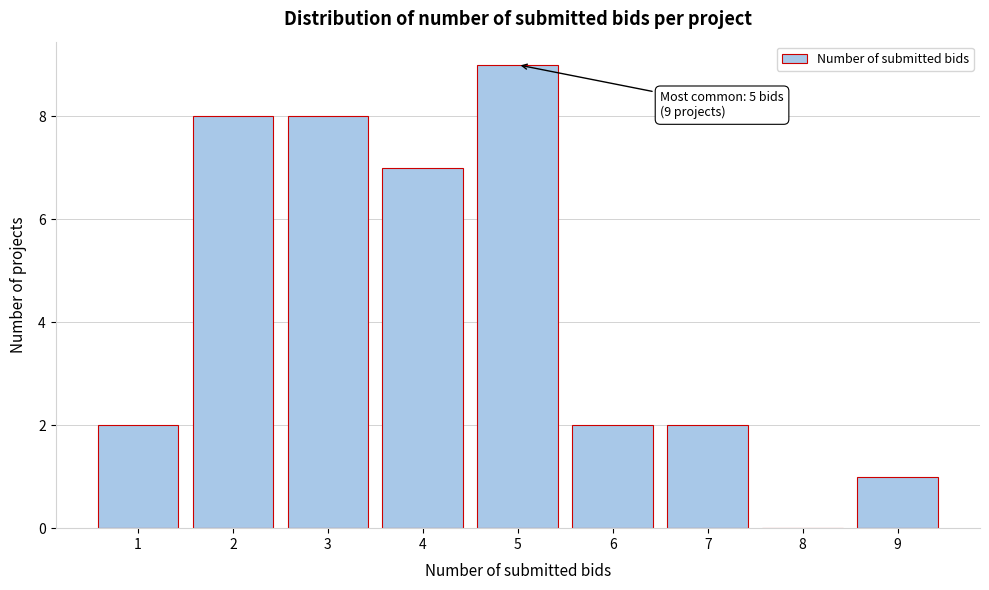

Reading right to left, what are all the values shown in this chart?

9=1	8=0	7=2	6=2	5=9	4=7	3=8	2=8	1=2